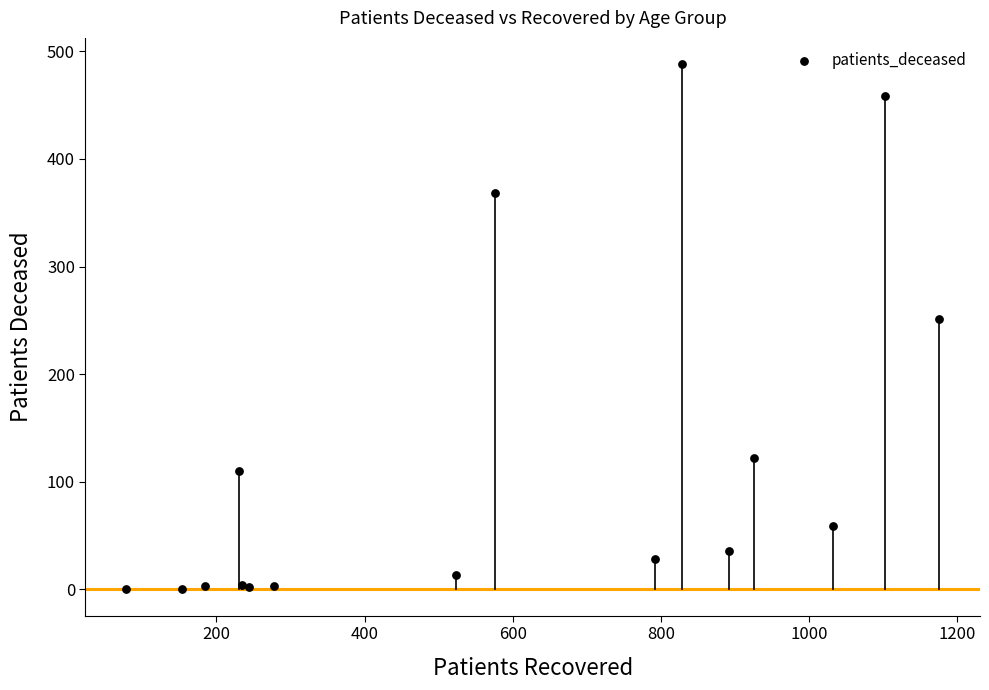

What Y value in the scatter plot is closest to 244?

251